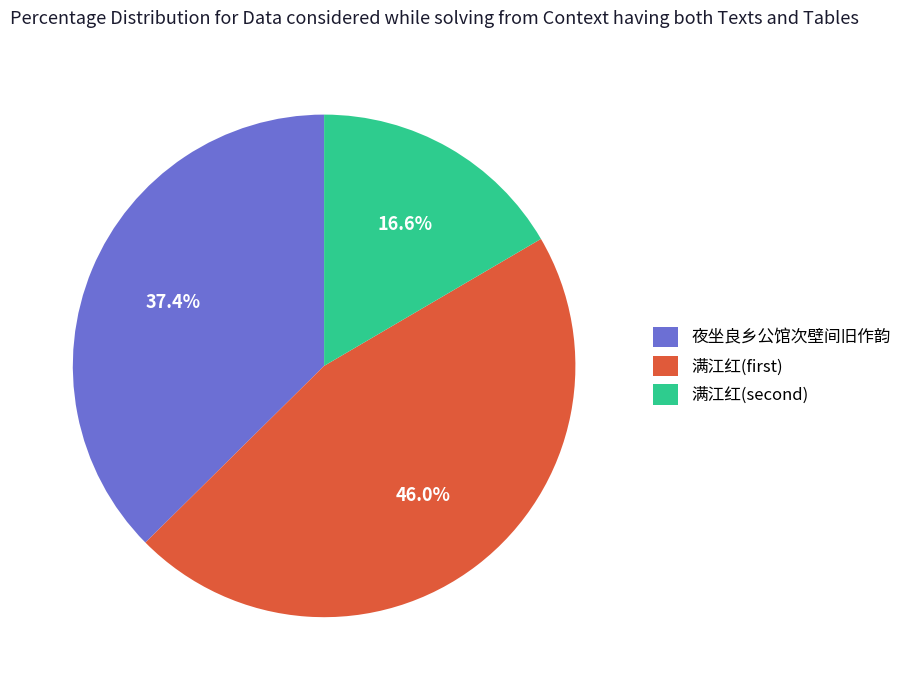

Does any single category account for the majority?

No